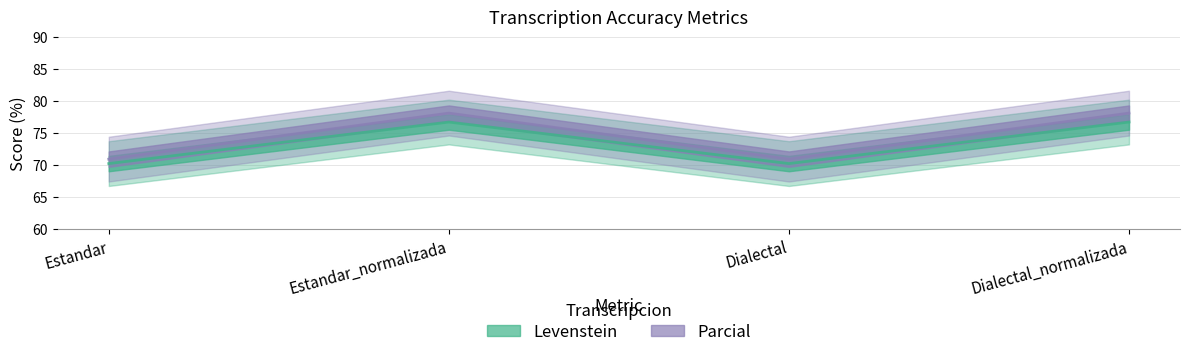

At which category is the sum across all series the highest?

Estandar_normalizada